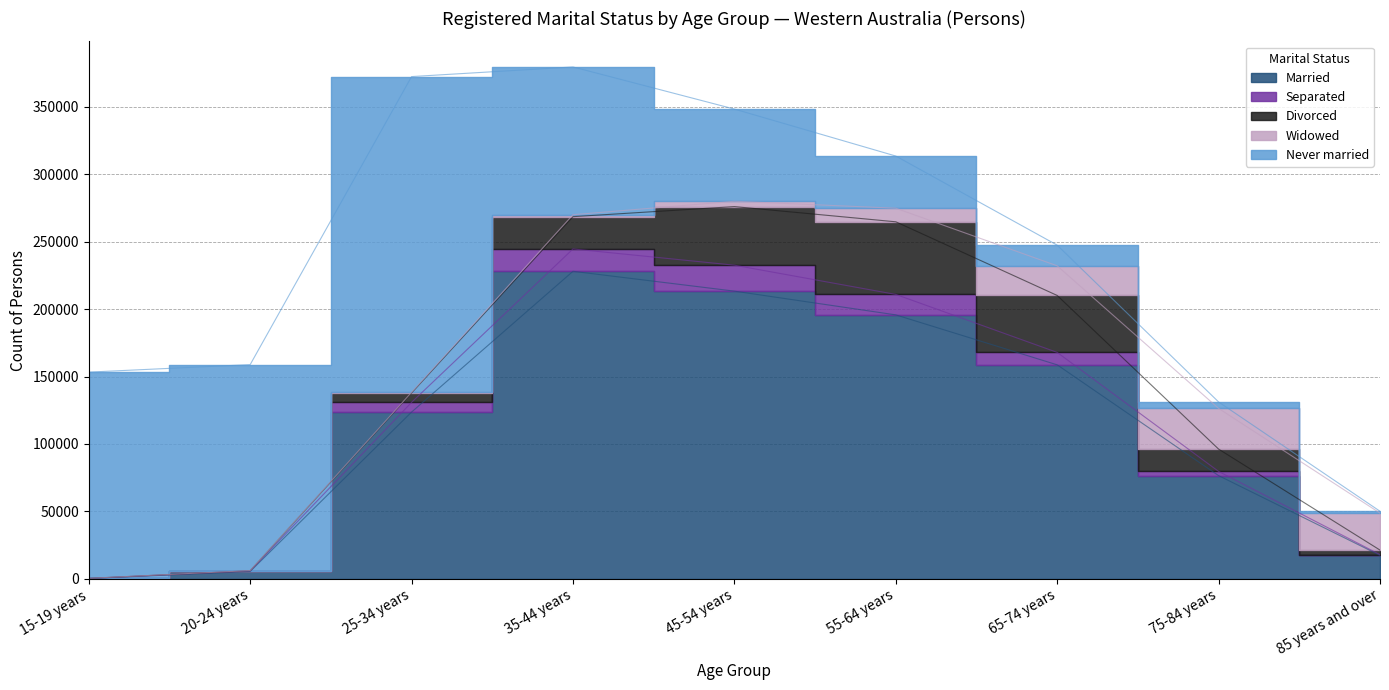

Reading right to left, list all the values displayed in this chart.

Married: 17403	76518	158650	195696	213298	228000	123646	5484	268
Separated: 559	3128	9220	15159	19231	16565	7205	398	42
Divorced: 3366	16539	42215	53839	43430	23945	6976	155	41
Widowed: 27401	30173	21972	10070	3955	1436	454	93	51
Never married: 1383	4774	15318	38682	68348	109544	234072	152688	152860